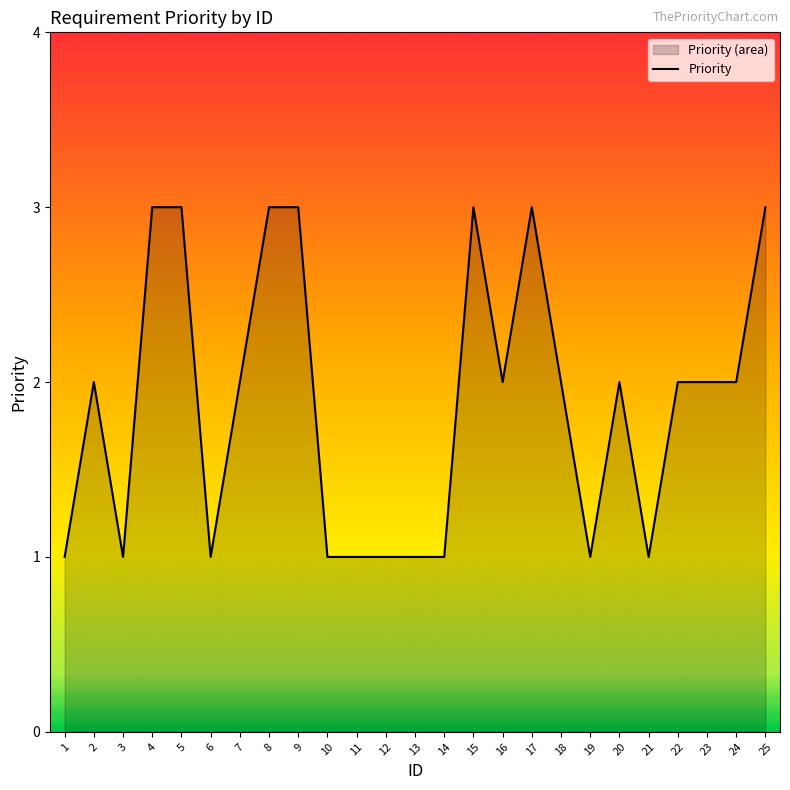

What is the average value?

2